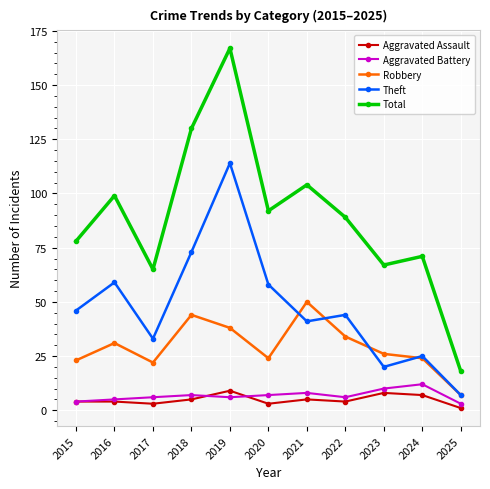

True or false: Theft has more than 1 interior local peaks.

True